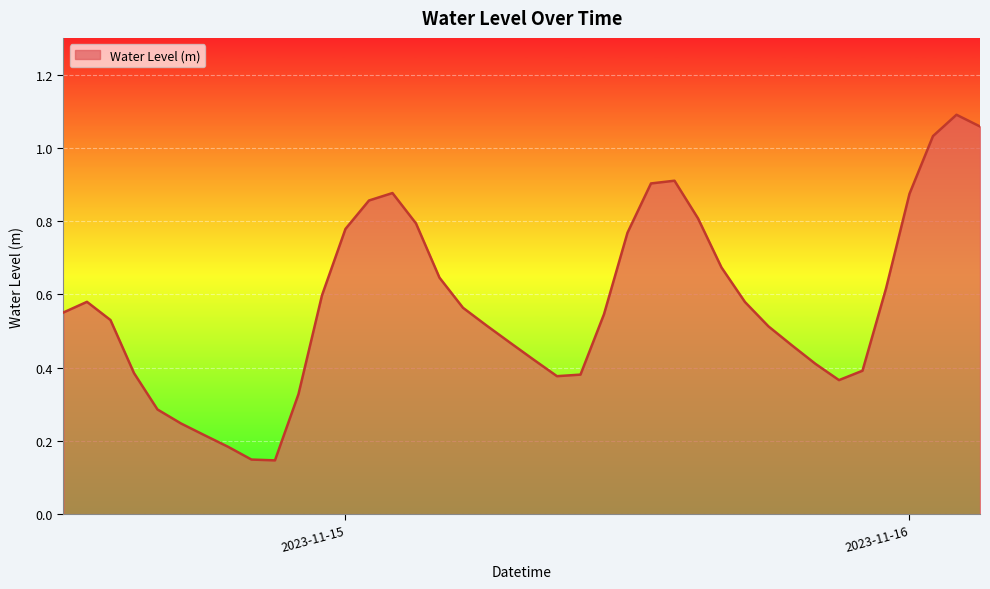

Is this an area chart (filled region under the line)?

Yes